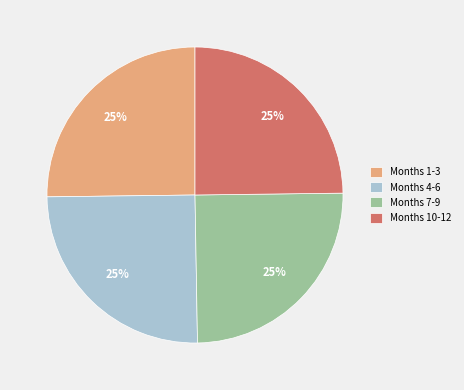

To the nearest percent, what is the average slice percentage?

25%